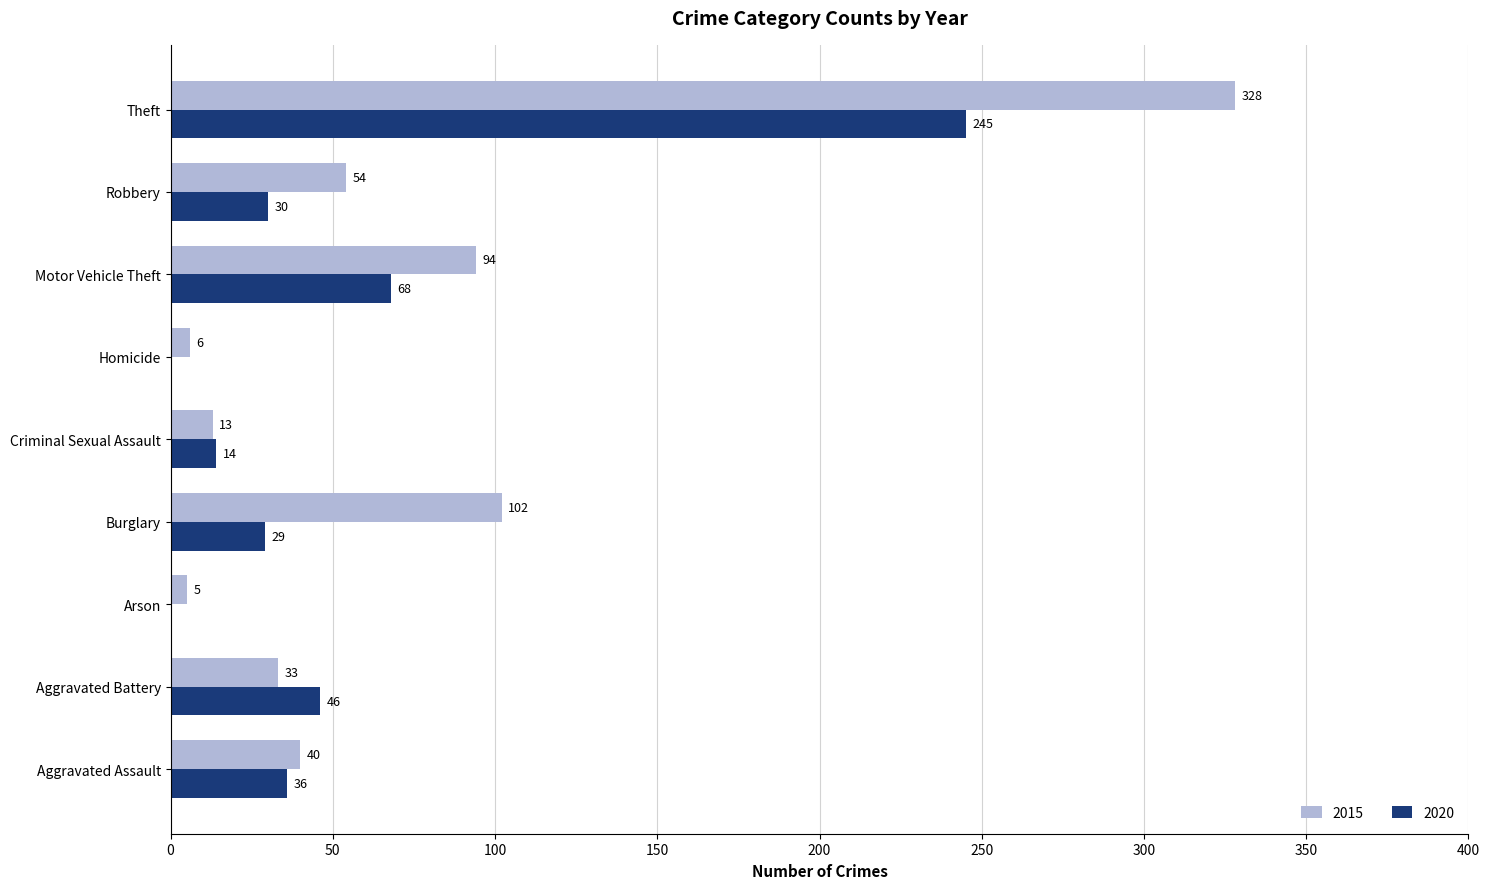

What is the sum of all 2020 values?

468